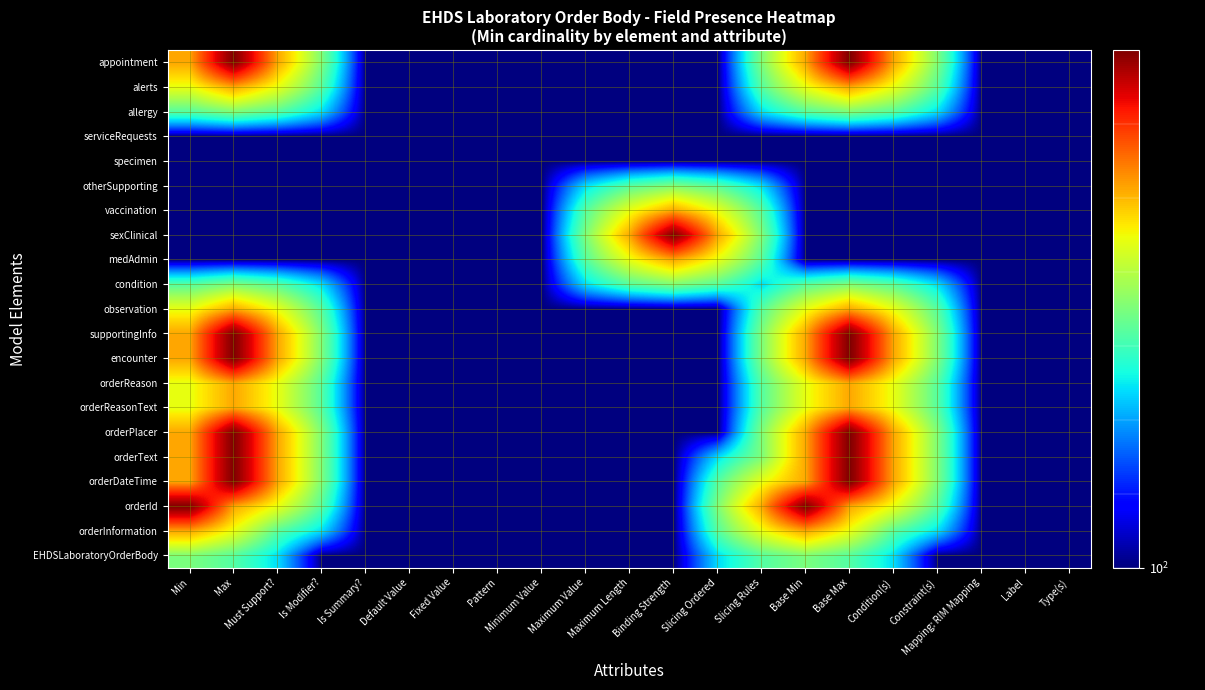

At how many categories does at least one series exceed 770?

5